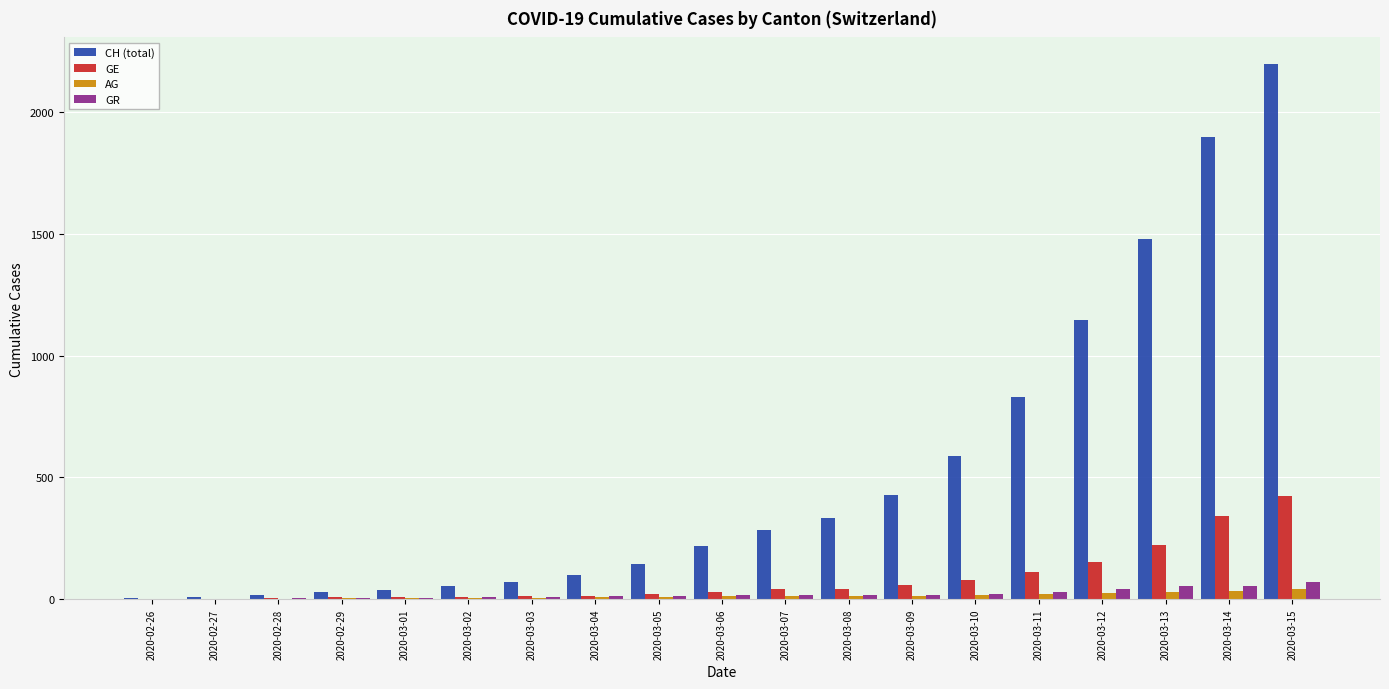

At which label is CH (total) closest to 1100?

2020-03-12